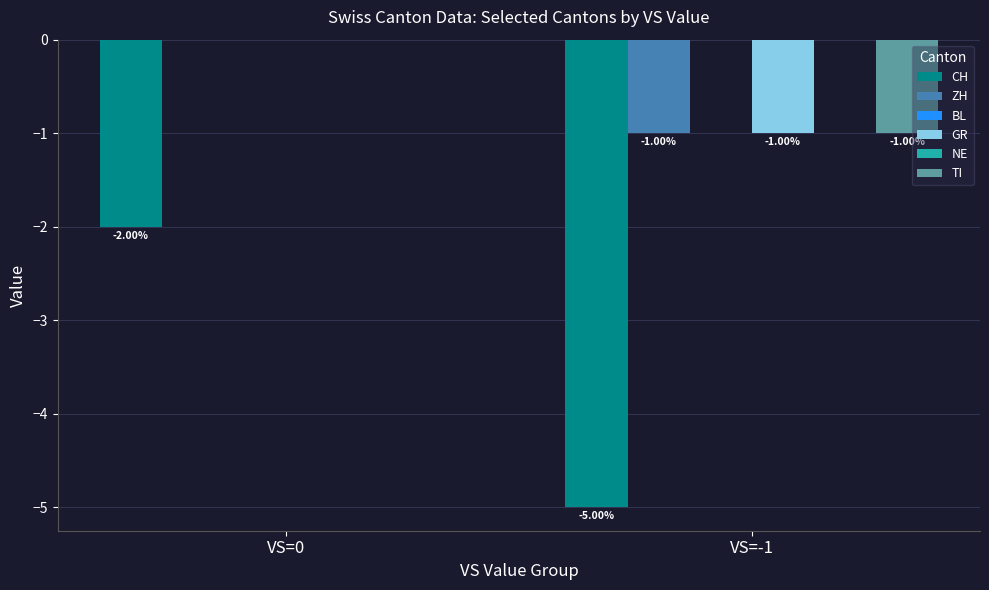

How many bars are there in total?

12